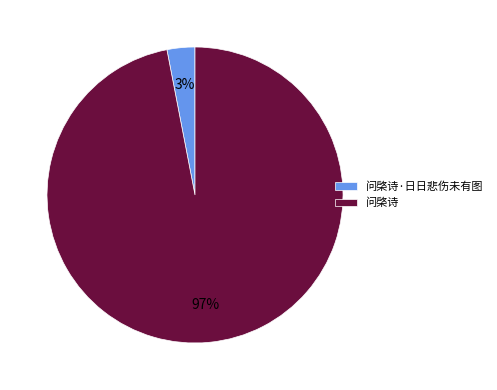

To the nearest percent, what portion does 问棨诗 represent?

97%